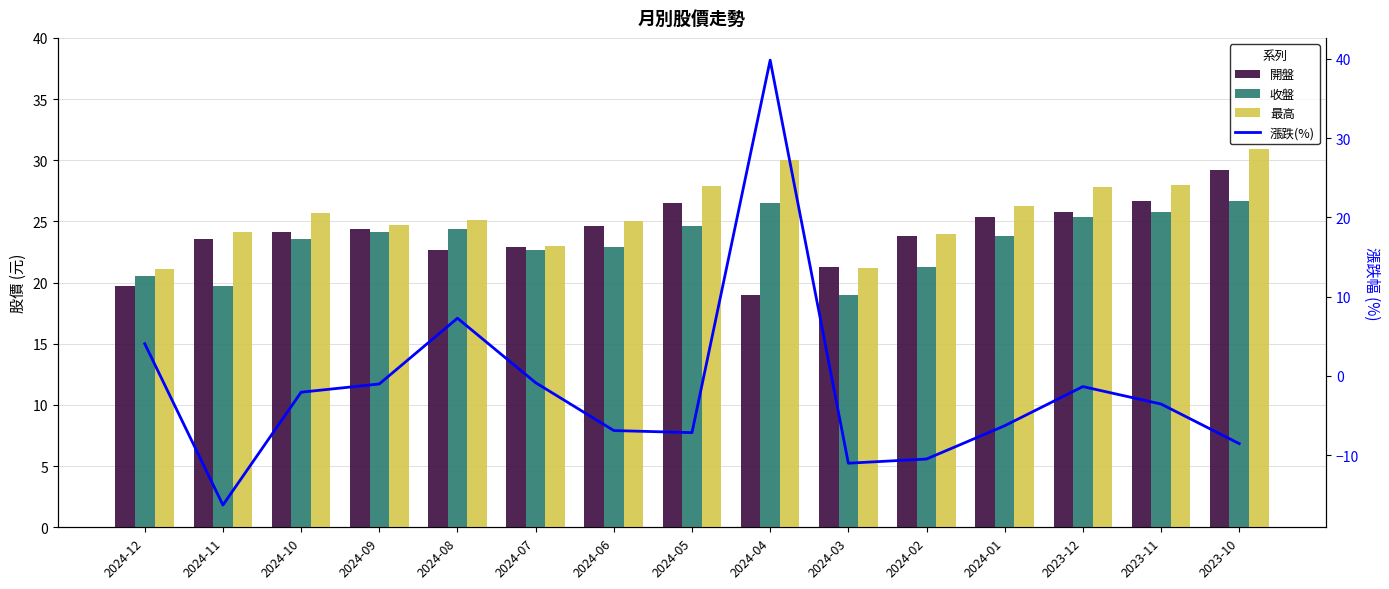

What position from the right is 2024-08?

11